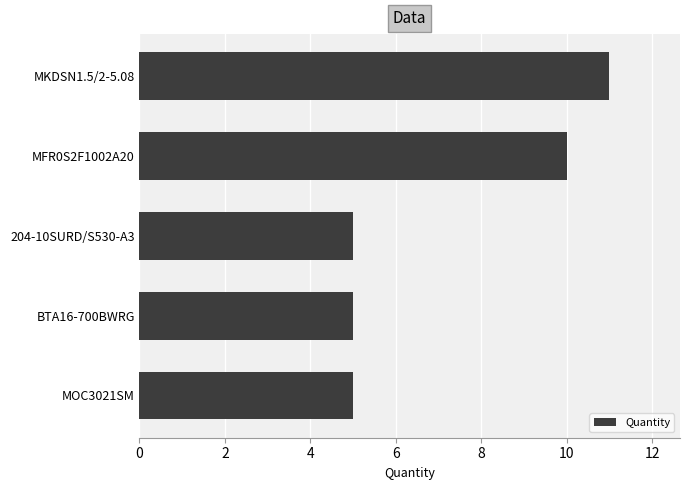

Reading top to bottom, what are all the values shown in this chart?

11	10	5	5	5